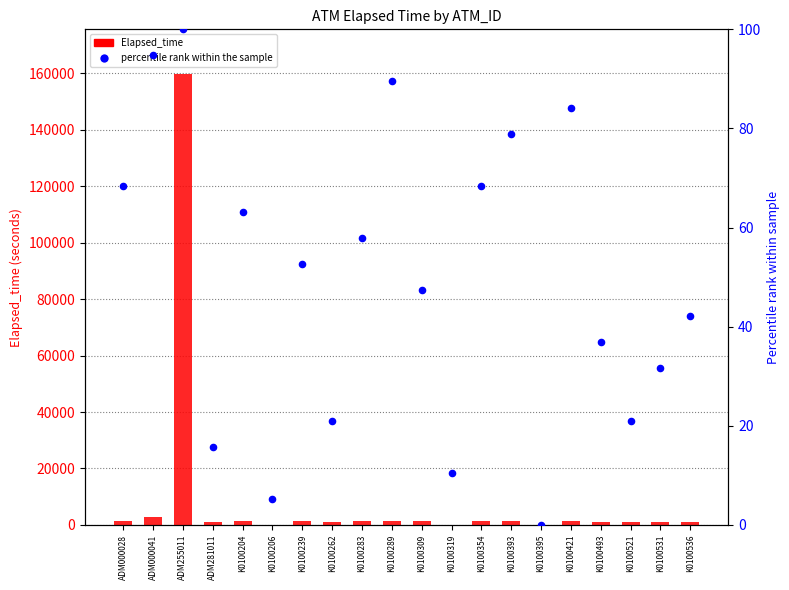

Which series reaches the minimum Y coordinate?

Elapsed_time